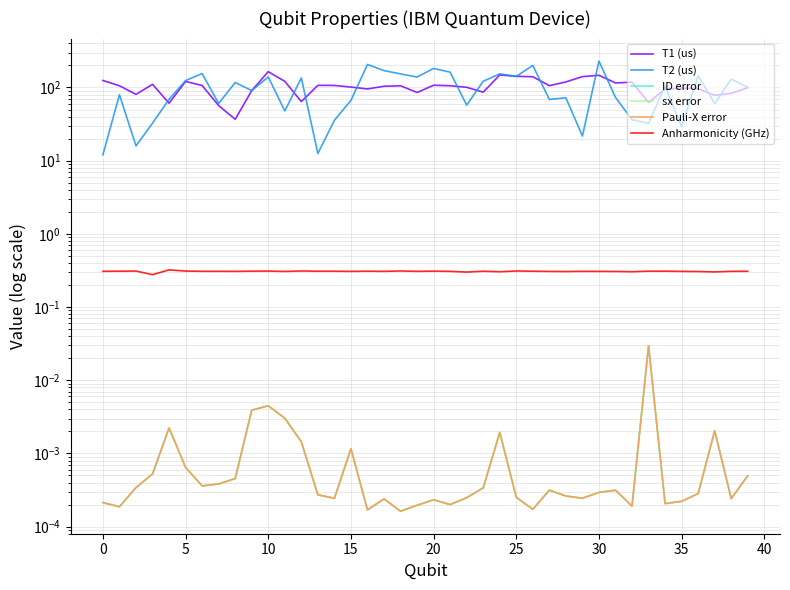

What is the total value across all series at 28?

191.8